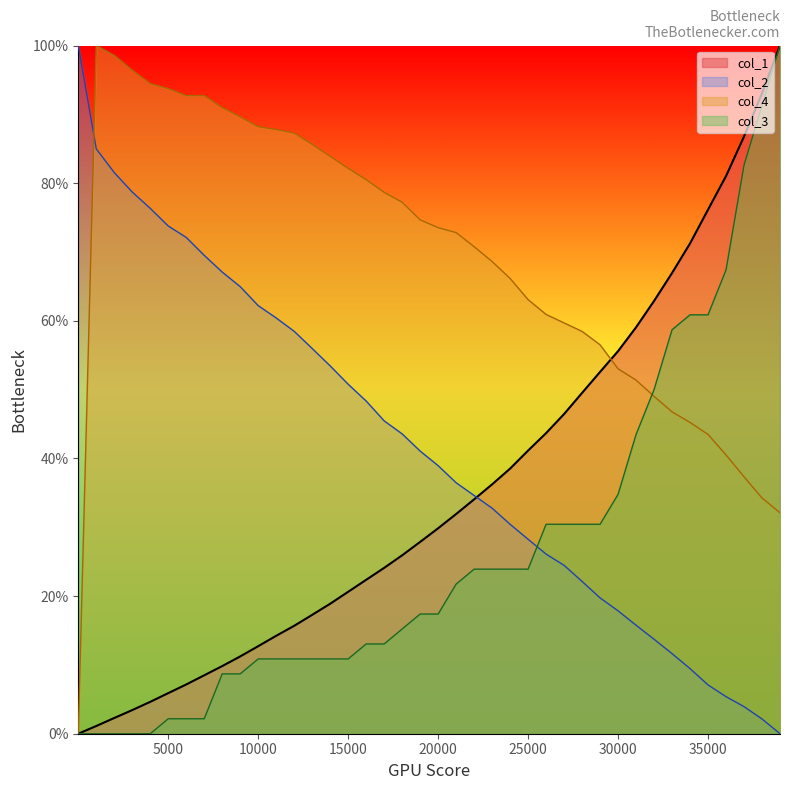

How many interior local peaks does the col_4 series have?

1